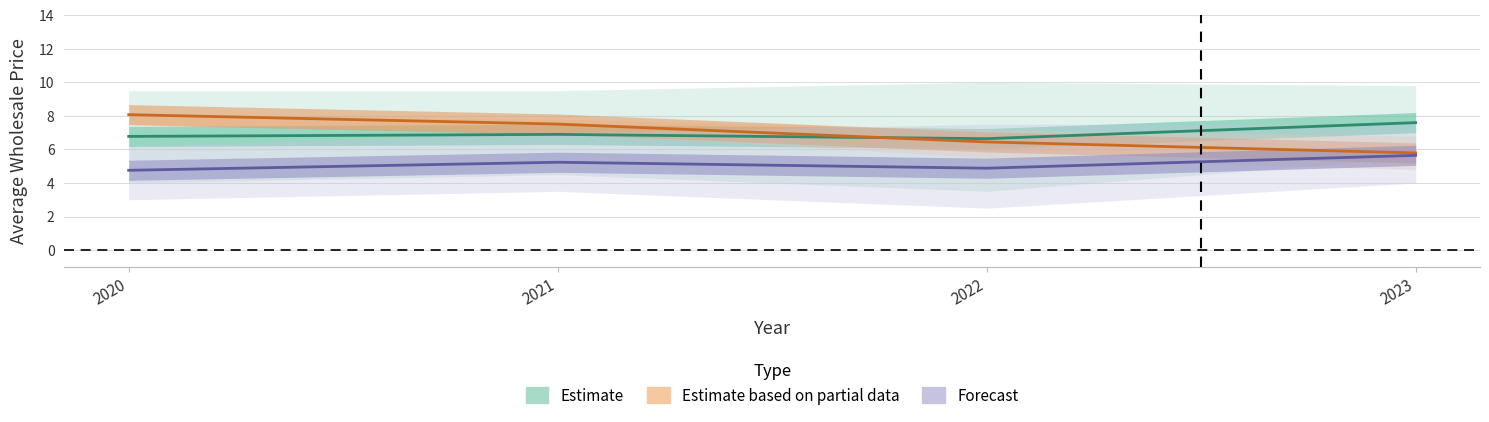

True or false: Estimate has a value of 6.6 at 2022.

True